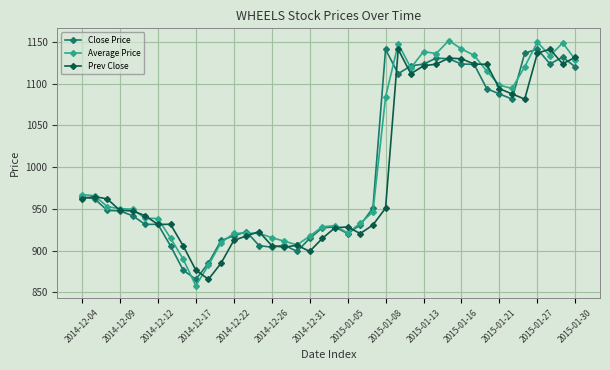

True or false: Average Price has more than 0 points higher than both neighbors.

True